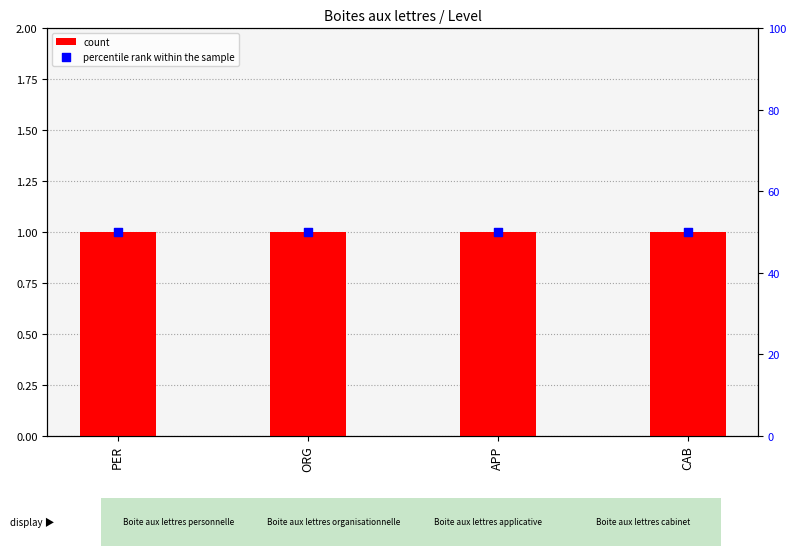

What are all the series names shown in the legend?

count, percentile rank within the sample